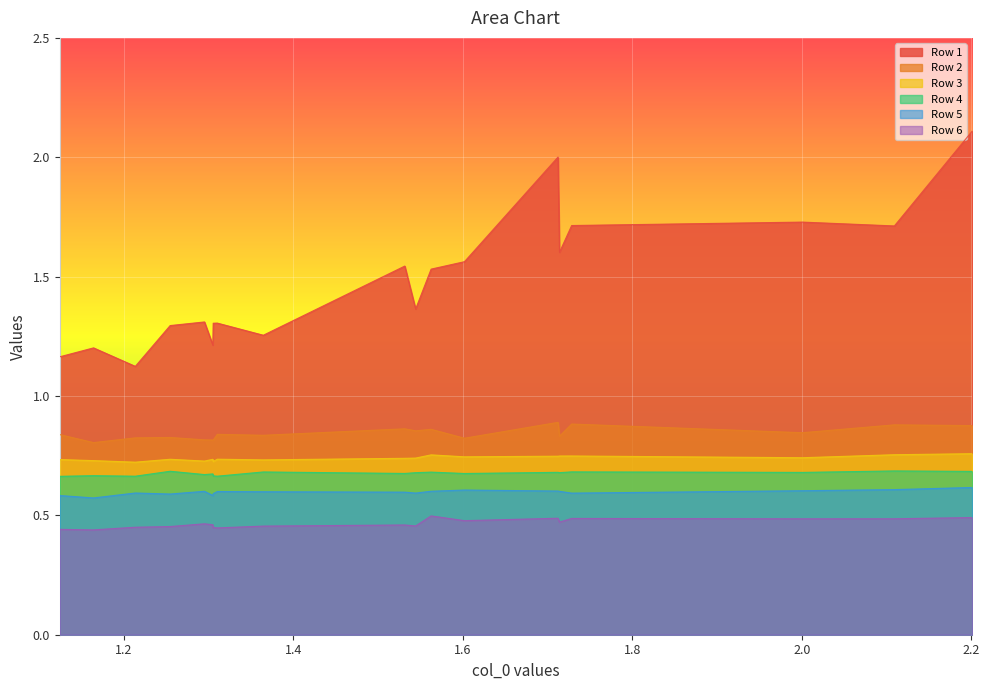

Where is the first local maximum for Row 2?

2